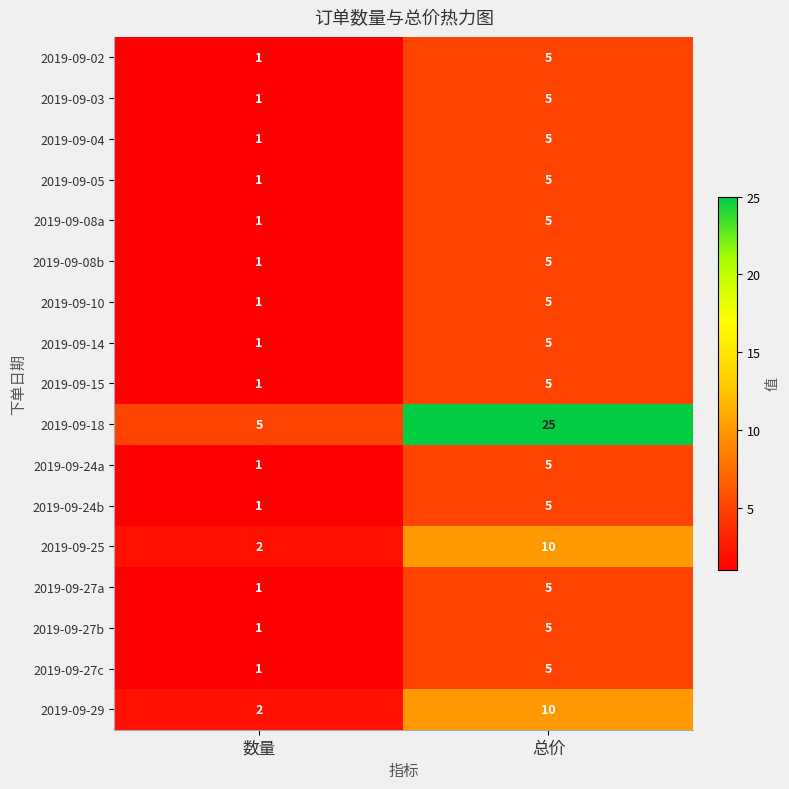

What is the sum of the 2019-09-10 values at 数量 and 总价?

6